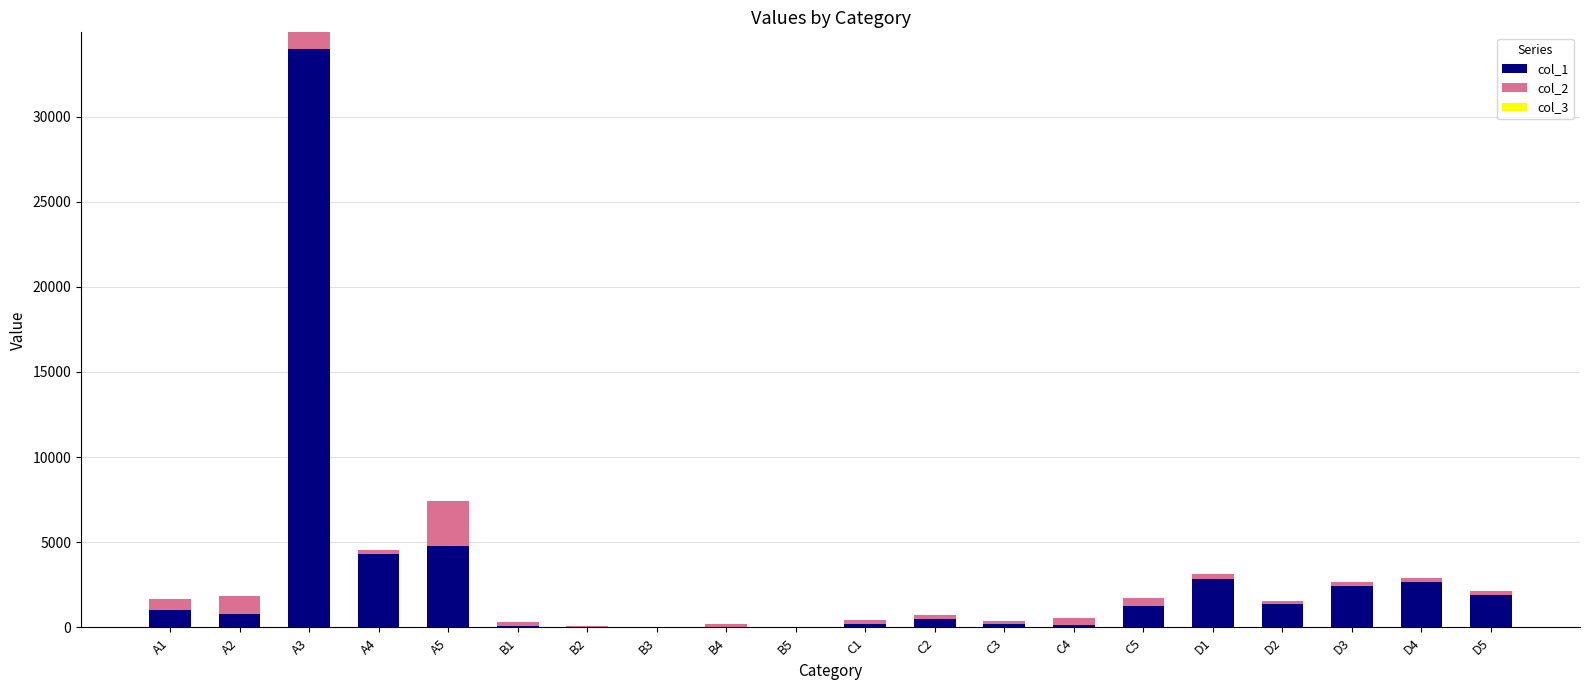

What is the difference between the col_2 values at C4 and A1?

320.3